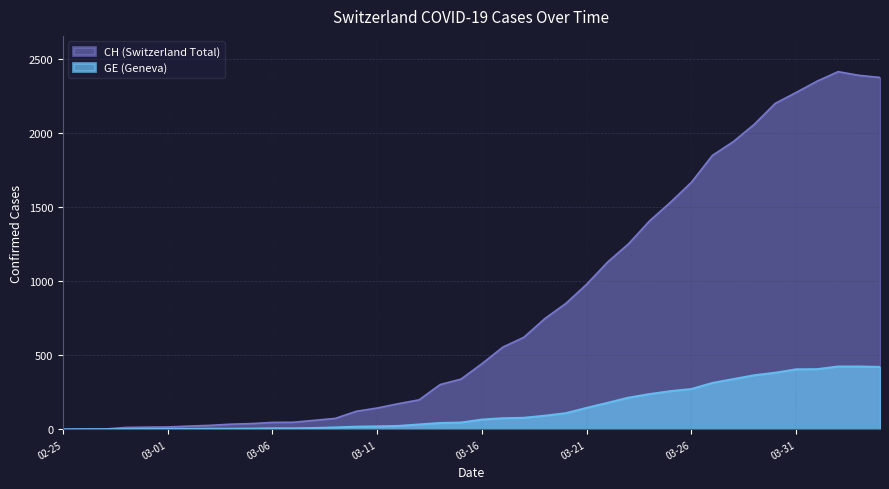

What is the difference between the maximum and minimum values in the GE series?

424